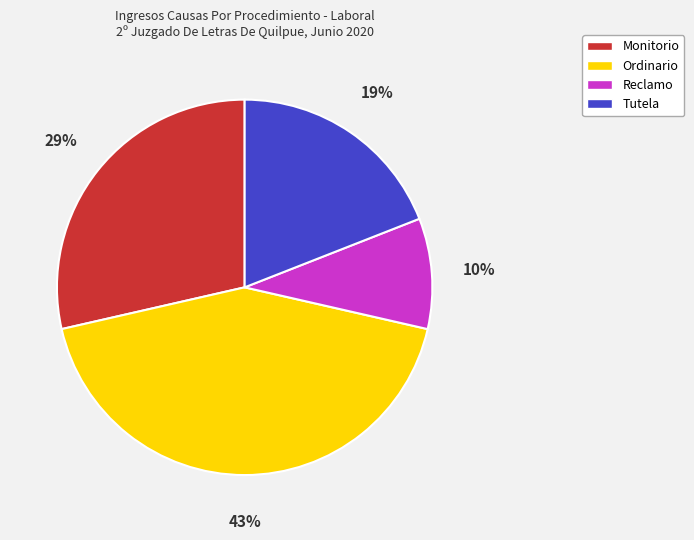

Do Ordinario and Monitorio together represent more than half of the pie?

Yes